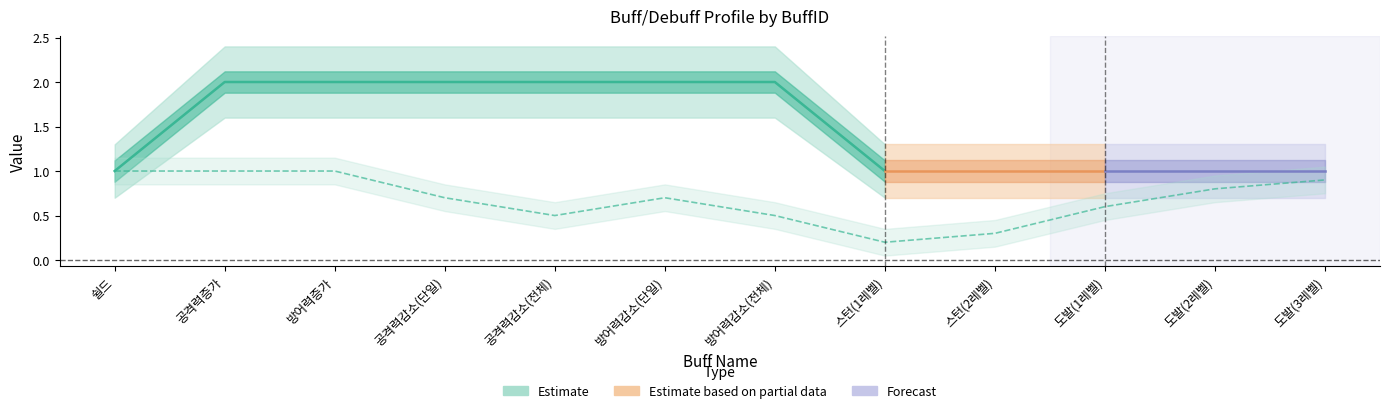

Does the chart display data point markers on the line(s)?

No